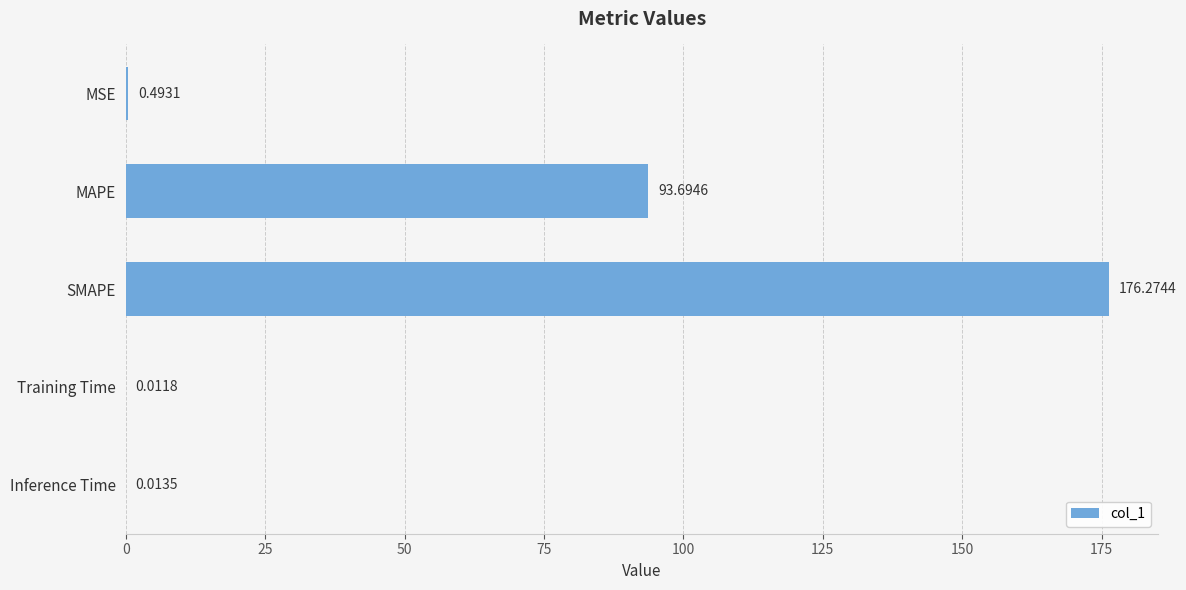

What is the sum of the values at Training Time and MAPE?

93.7